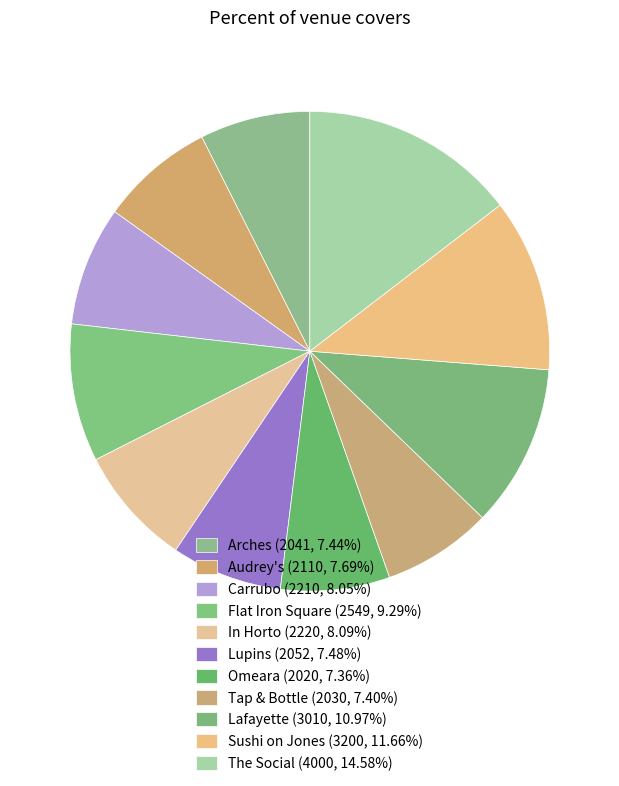

Count the number of slices in the pie.

11